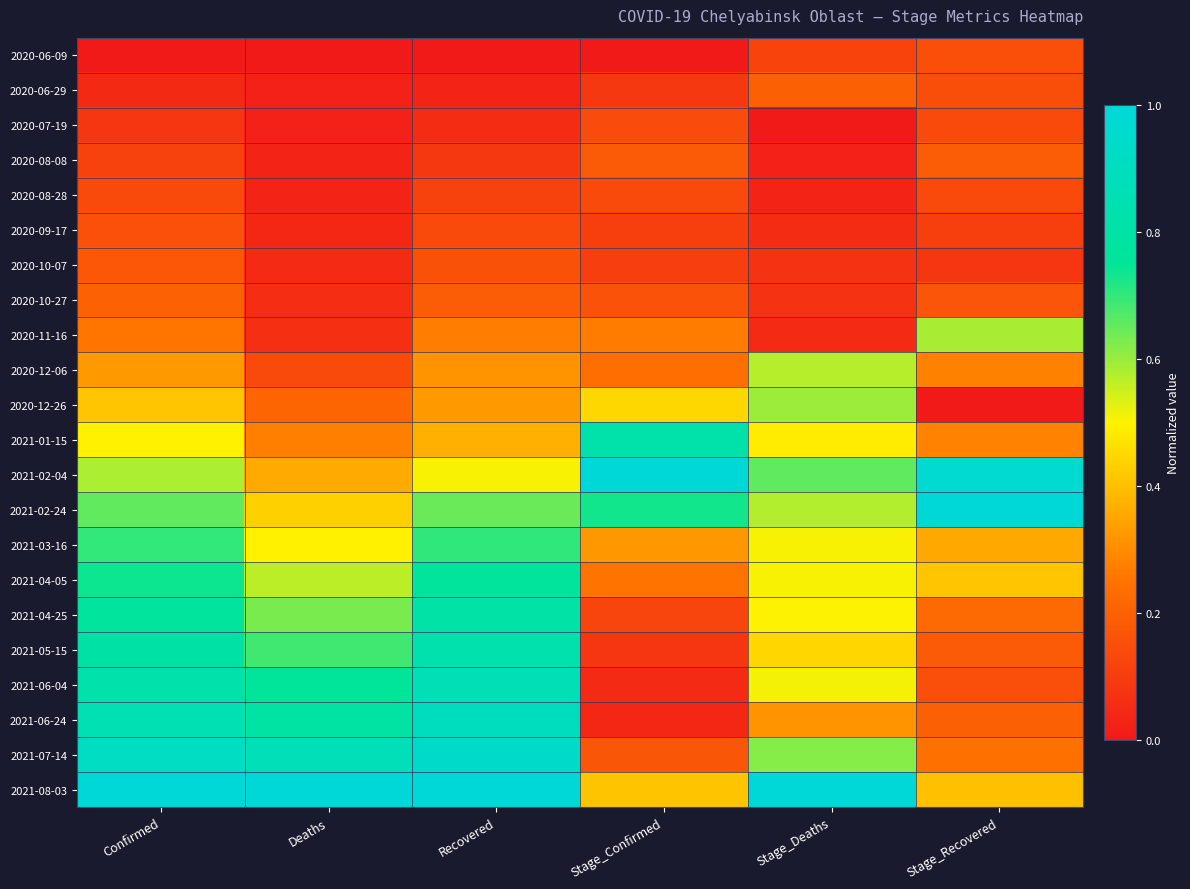

At how many categories does at least one series exceed 0?

6